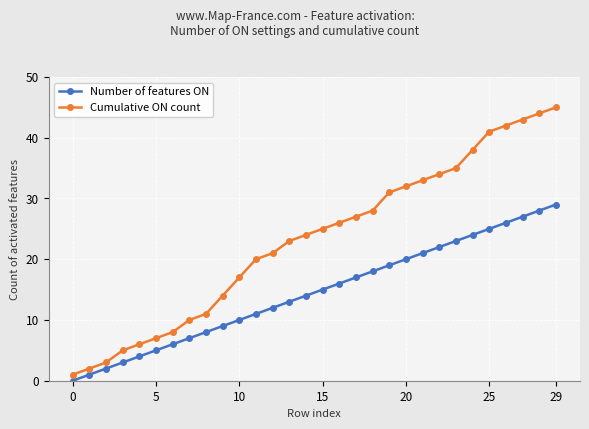

Which series has the largest total across all categories?

Cumulative ON count